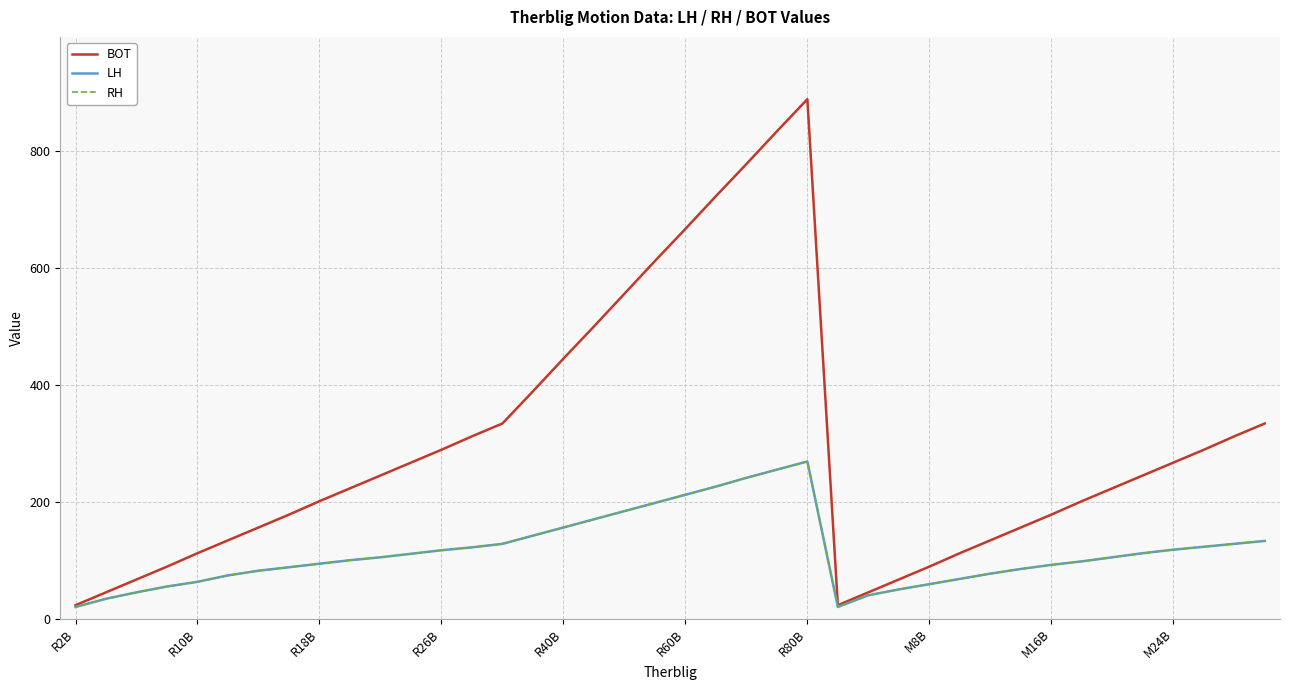

True or false: LH and BOT intersect in this chart.

False